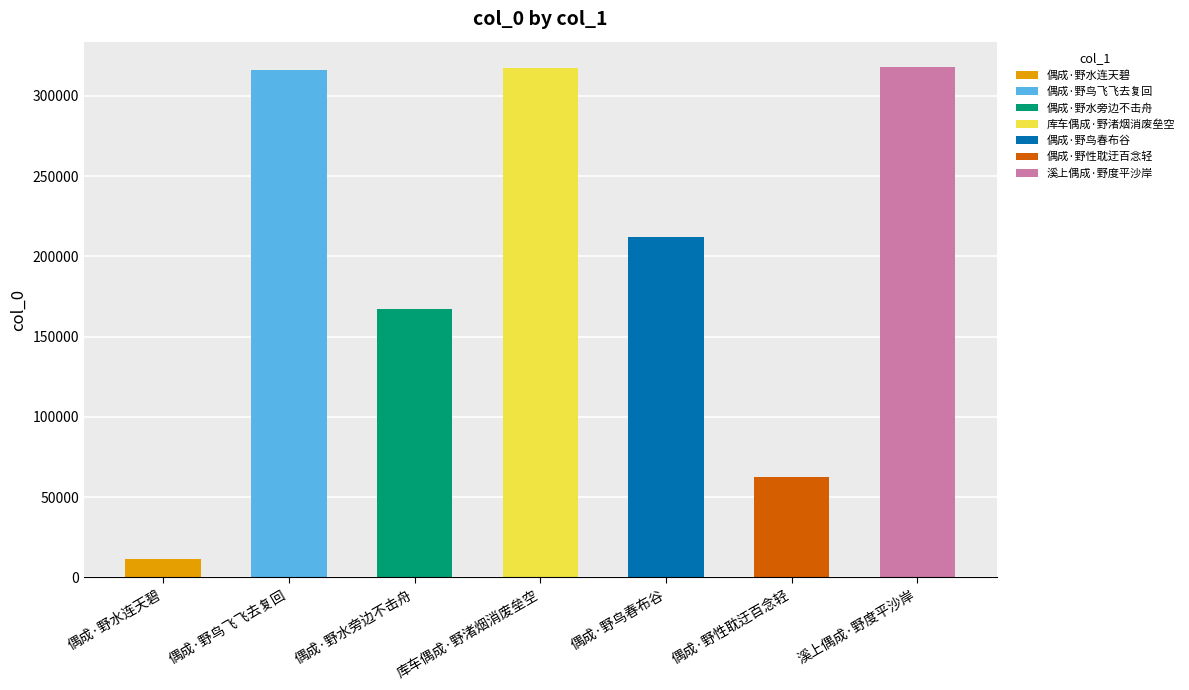

At which category does the chart reach its minimum across all series?

偶成·野水连天碧